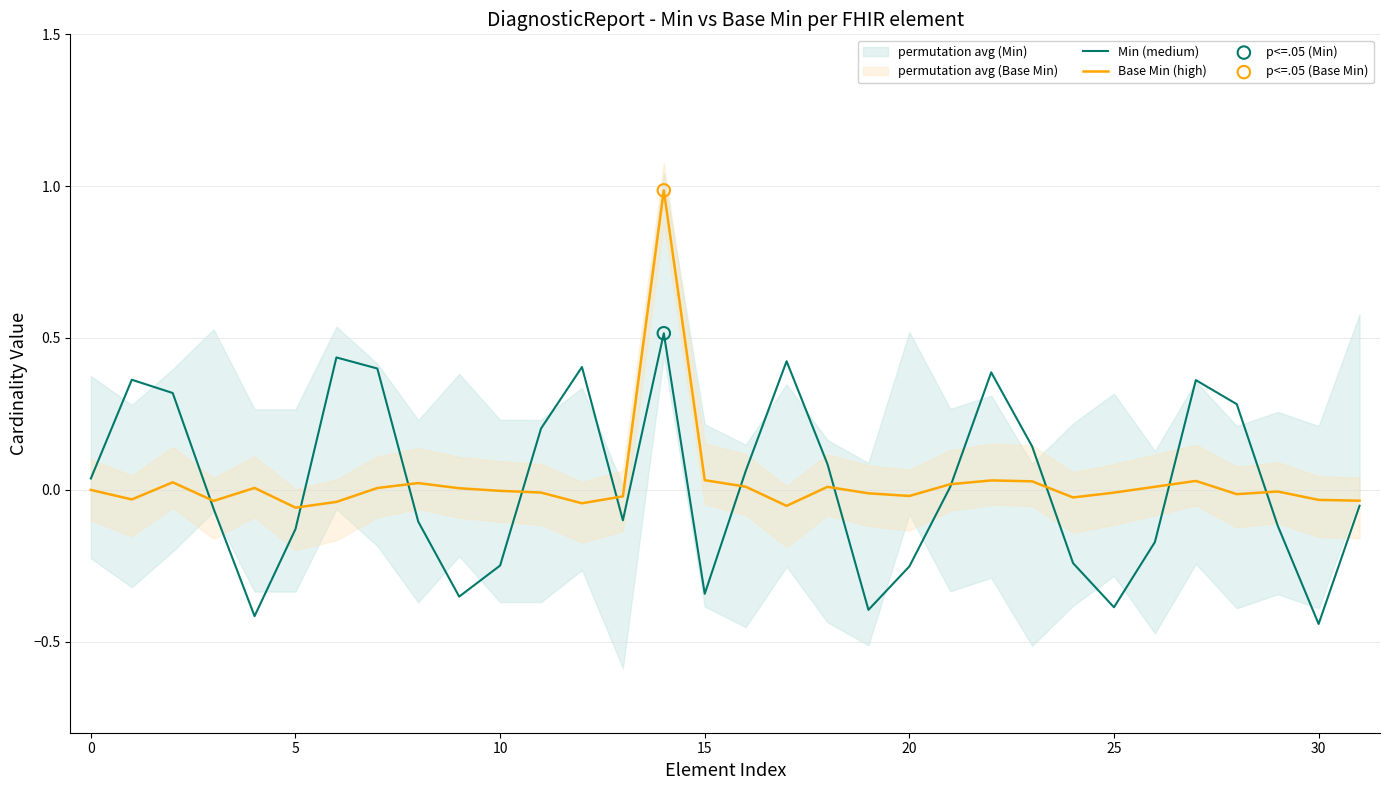

Which series reaches the minimum Y coordinate?

Min (medium)